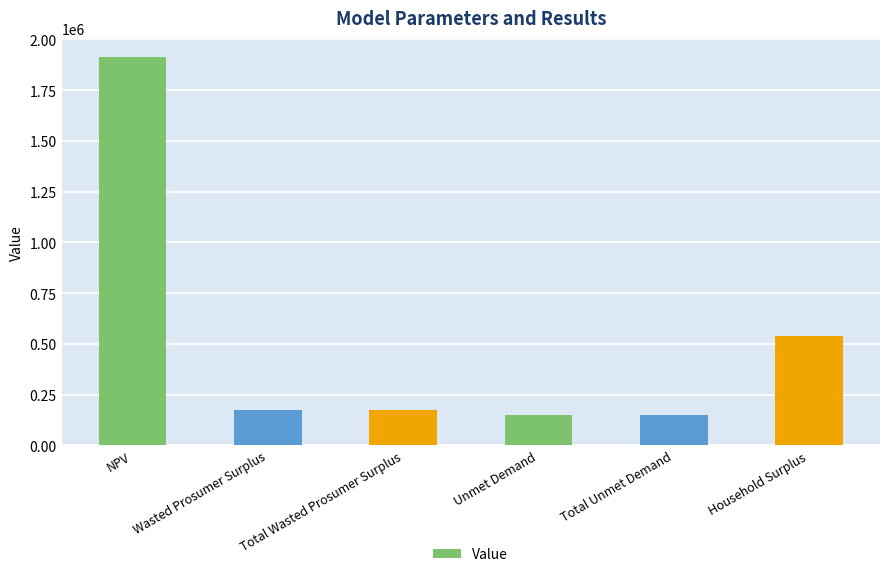

What is the maximum value shown in the chart?

1911961.3